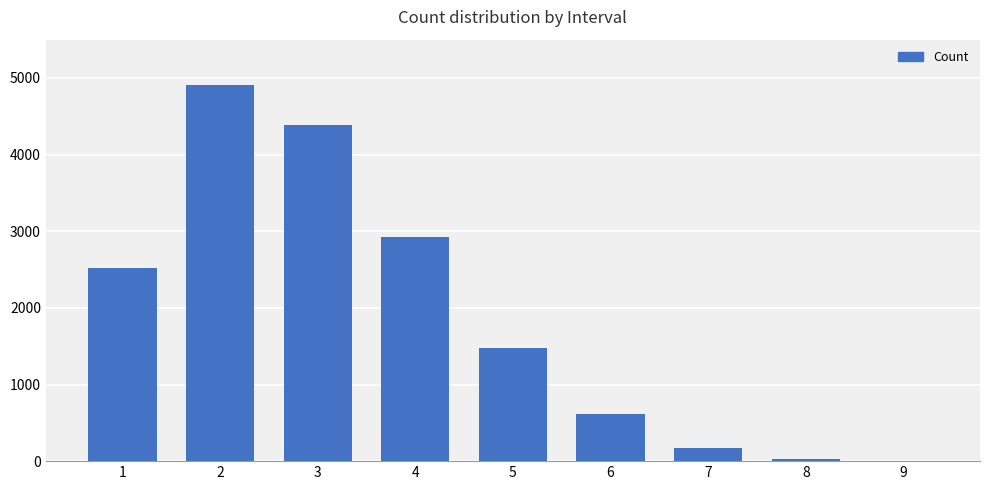

The value at 6 is 935. True or false?

False